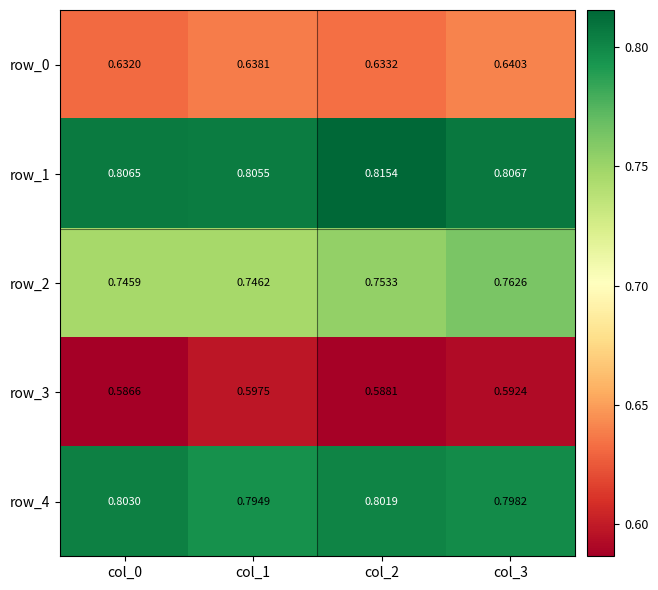

Between col_2 and col_3, which series saw the biggest shift?

row_2